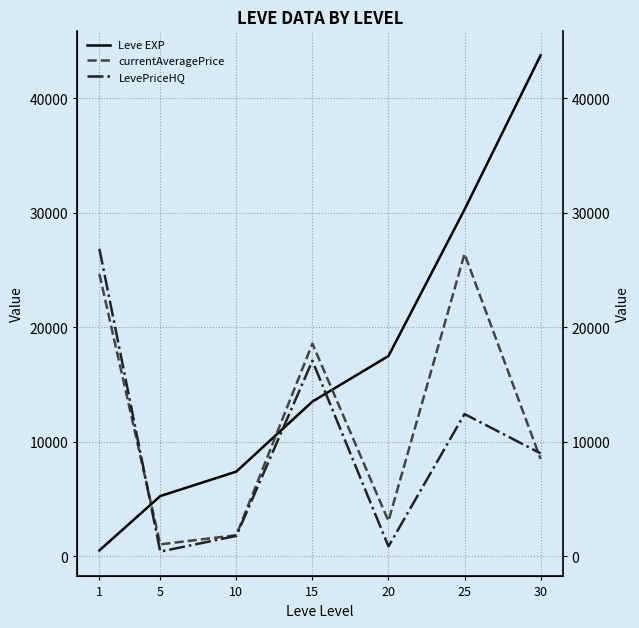

How many data points does each series have?

7